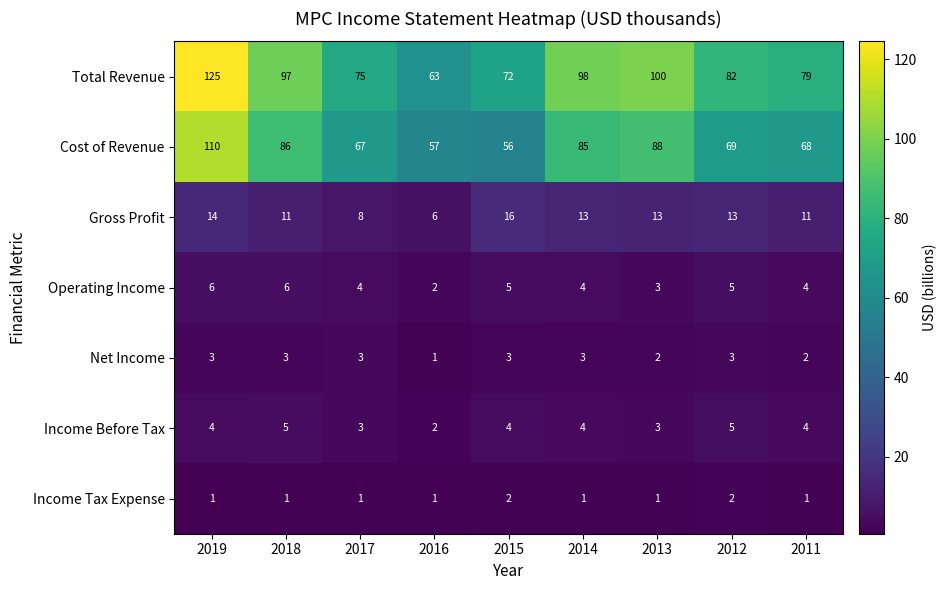

What is the average value of the Cost of Revenue series?

76